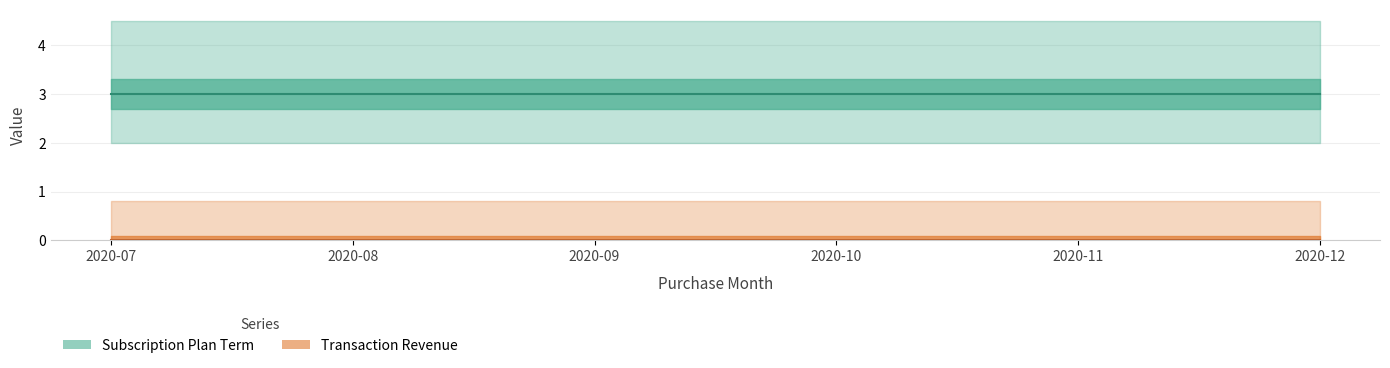

How many lines are shown in the chart?

2